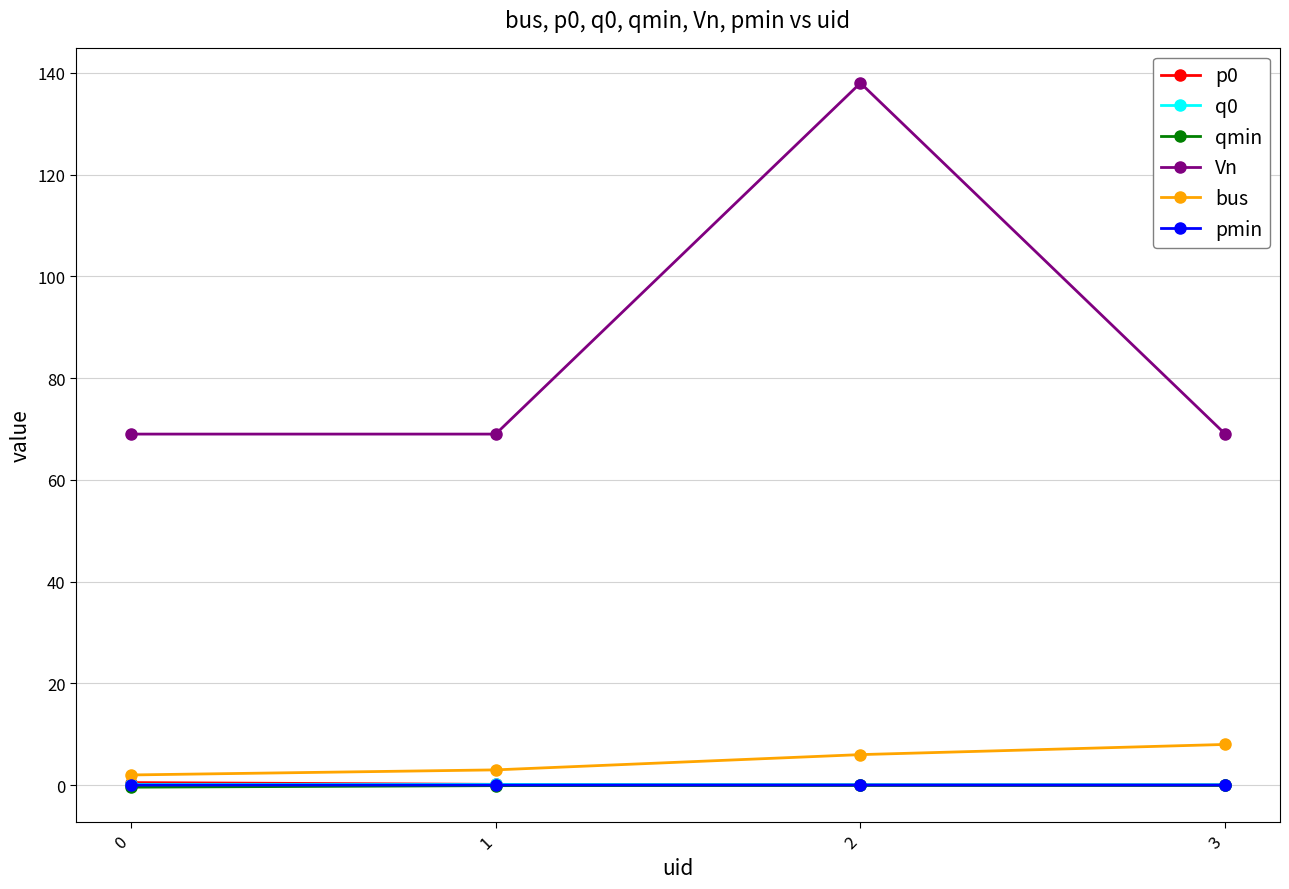

What is the greatest value displayed?

138.0